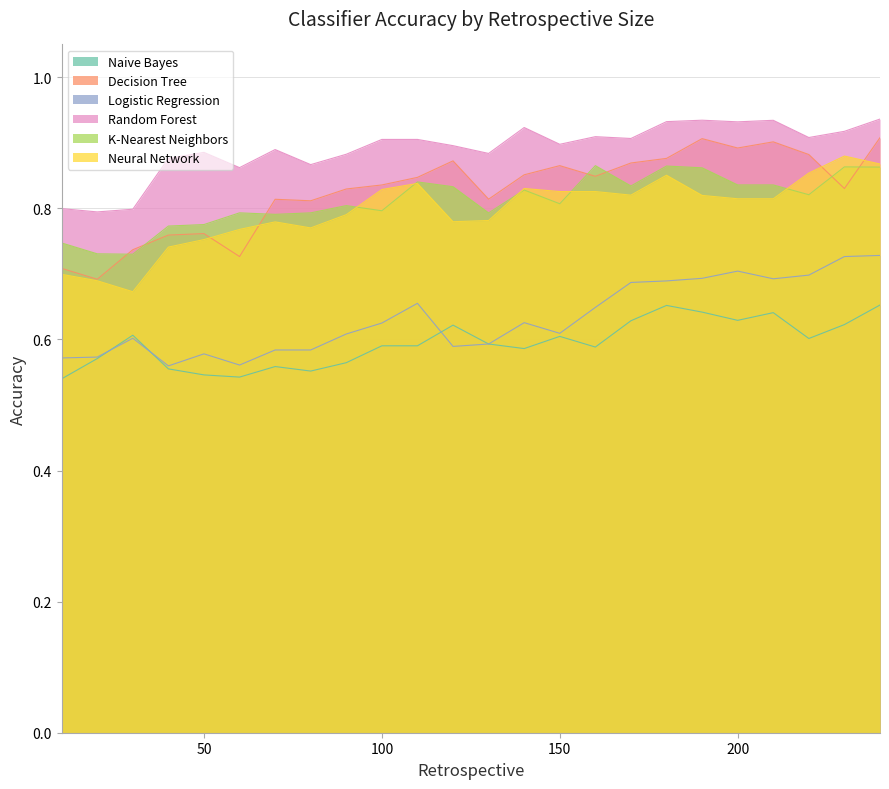

Which series has the largest range (max minus min)?

Decision Tree